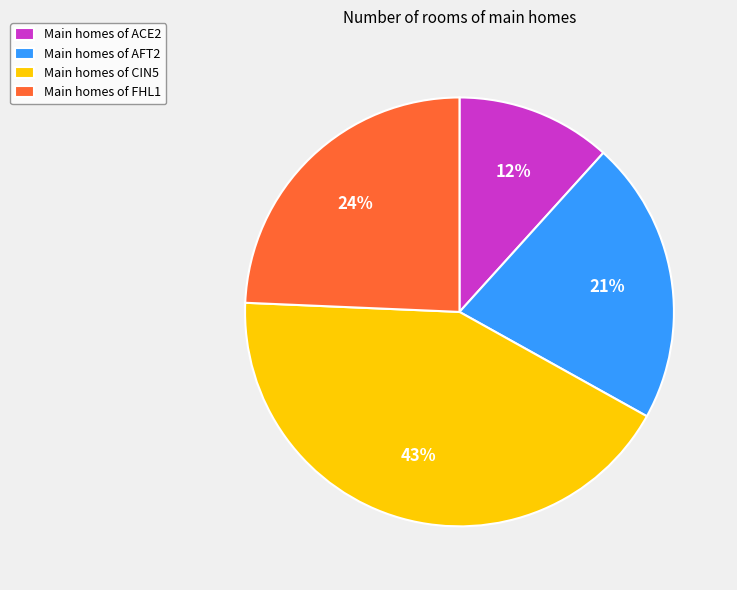

What percentage is the Main homes of AFT2 slice, to the nearest percent?

21%